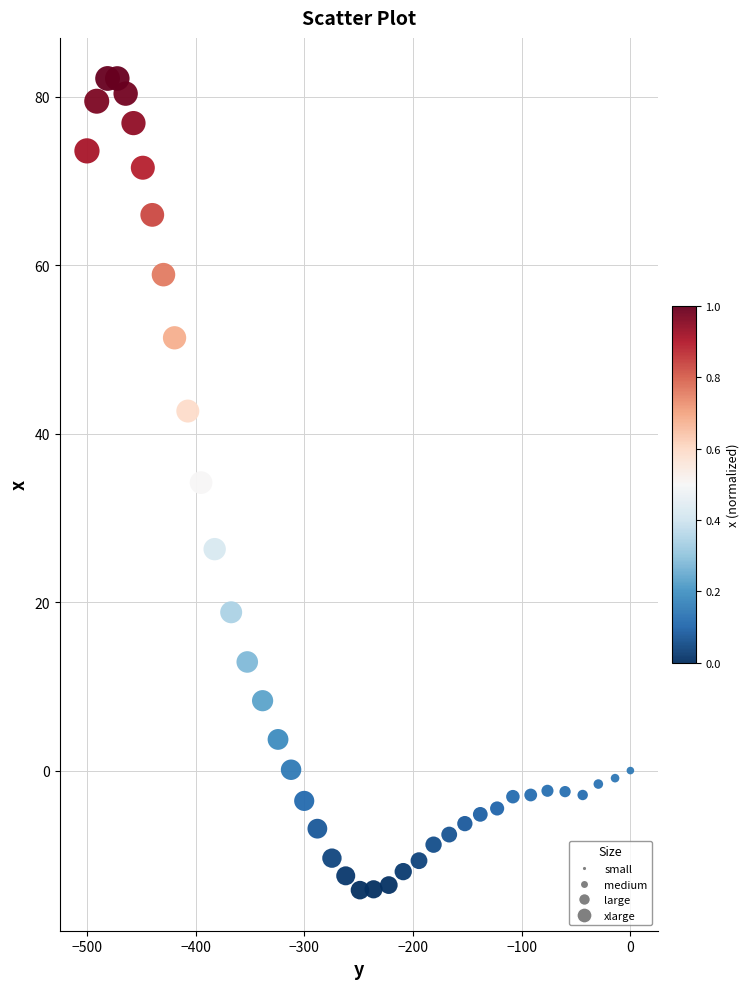

What is the range of X values (max minus min)?

500.0